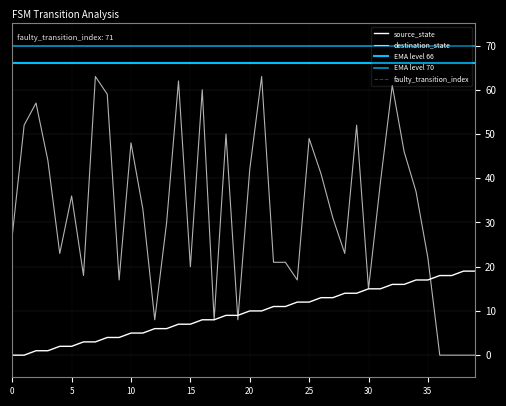

What is the value of the destination_state point at the 26th from the left?

49